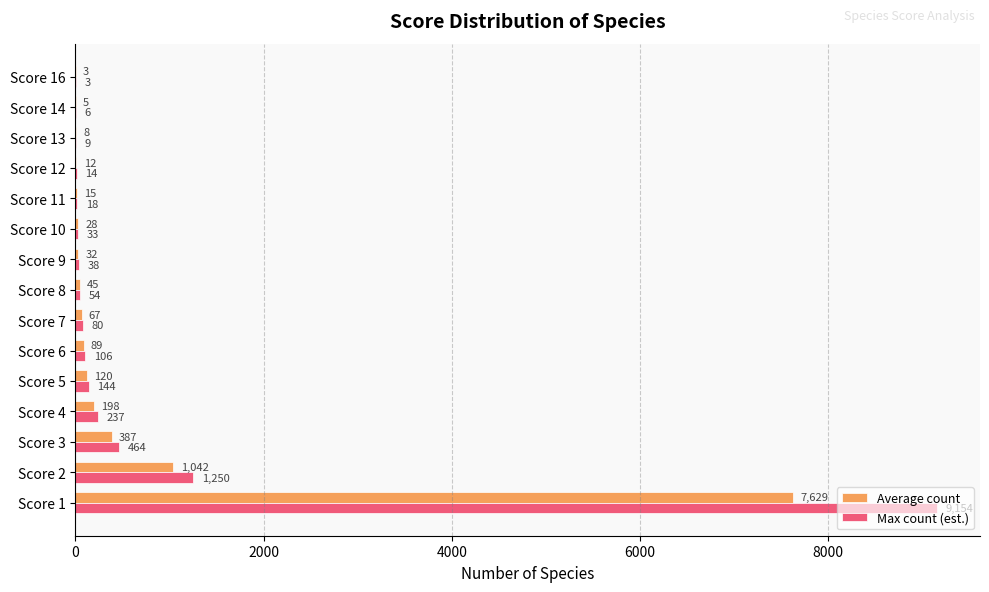

The Max count (est.) series shows 18 at Score 11. True or false?

True